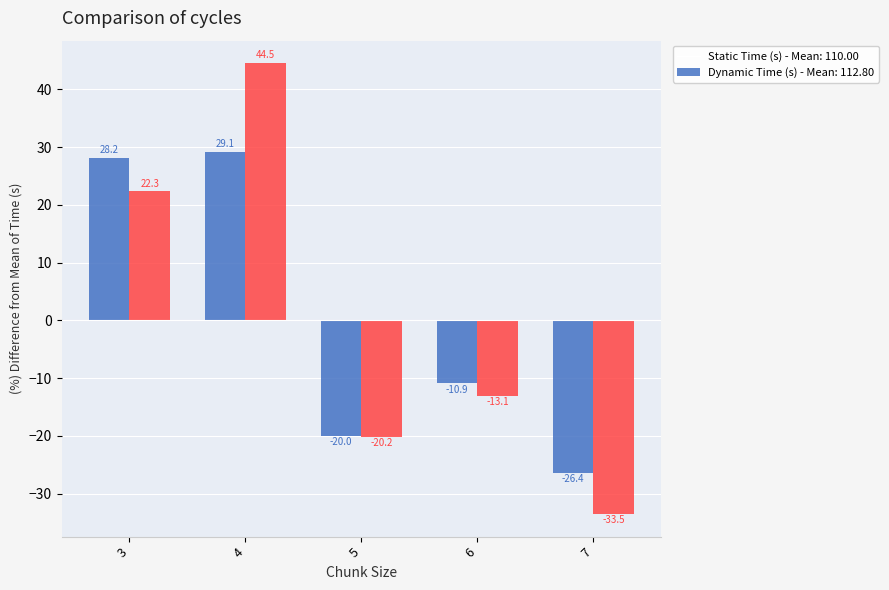

What is the difference between the highest and lowest values at 4?

15.4